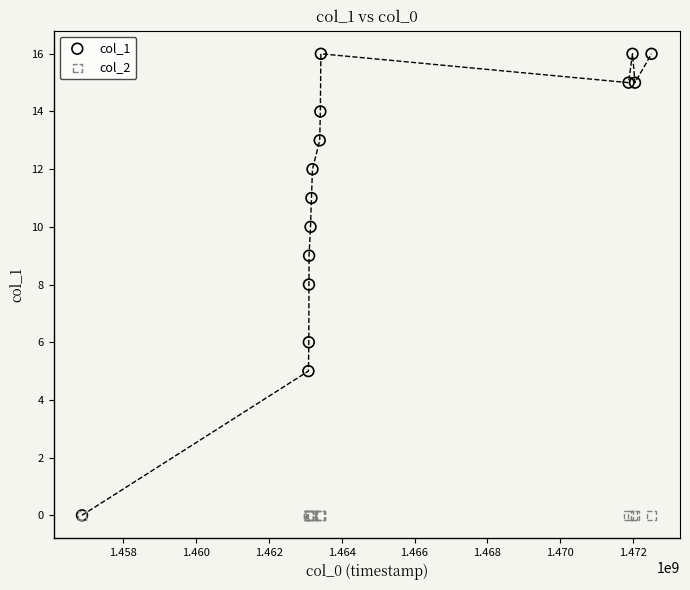

What are all the series names shown in the legend?

col_1, col_2